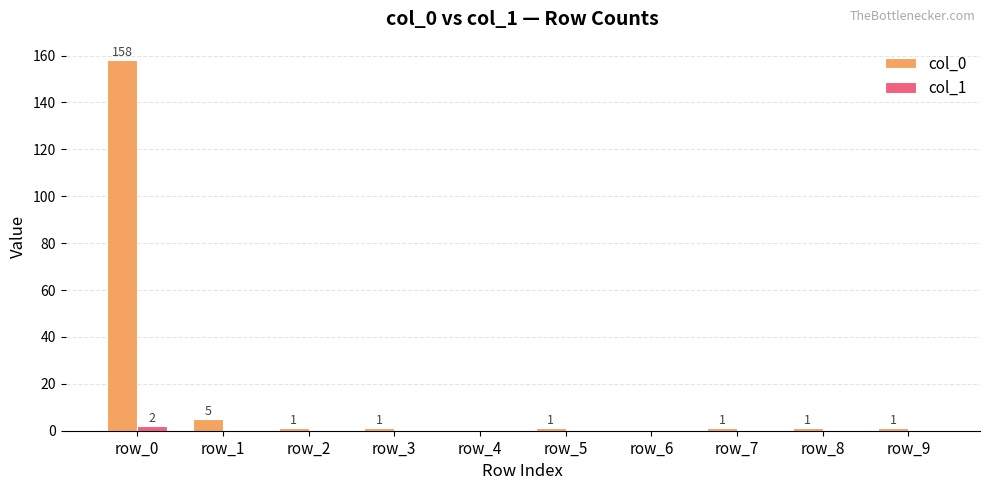

Which series has the largest total across all categories?

col_0